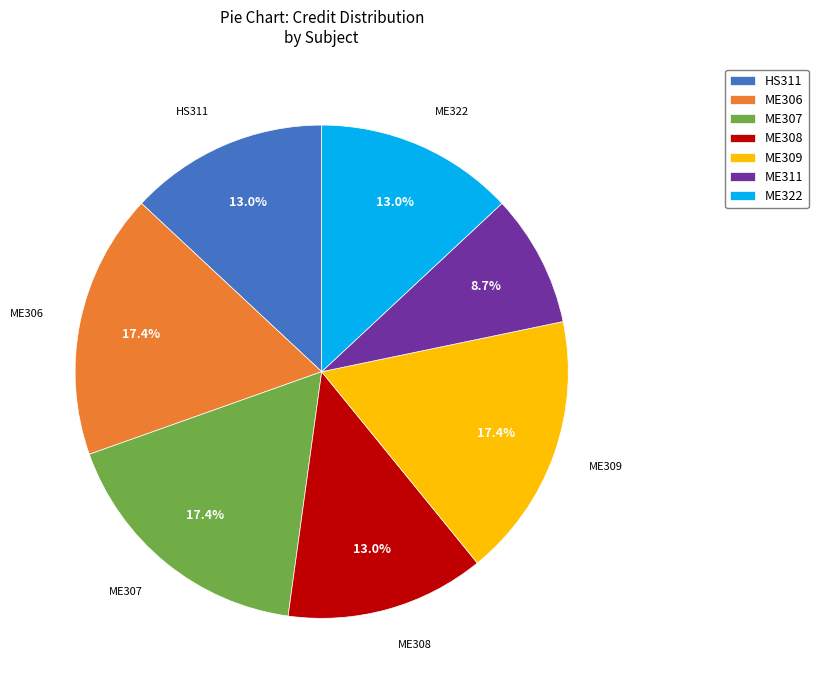

Between ME307 and HS311, which is larger?

ME307